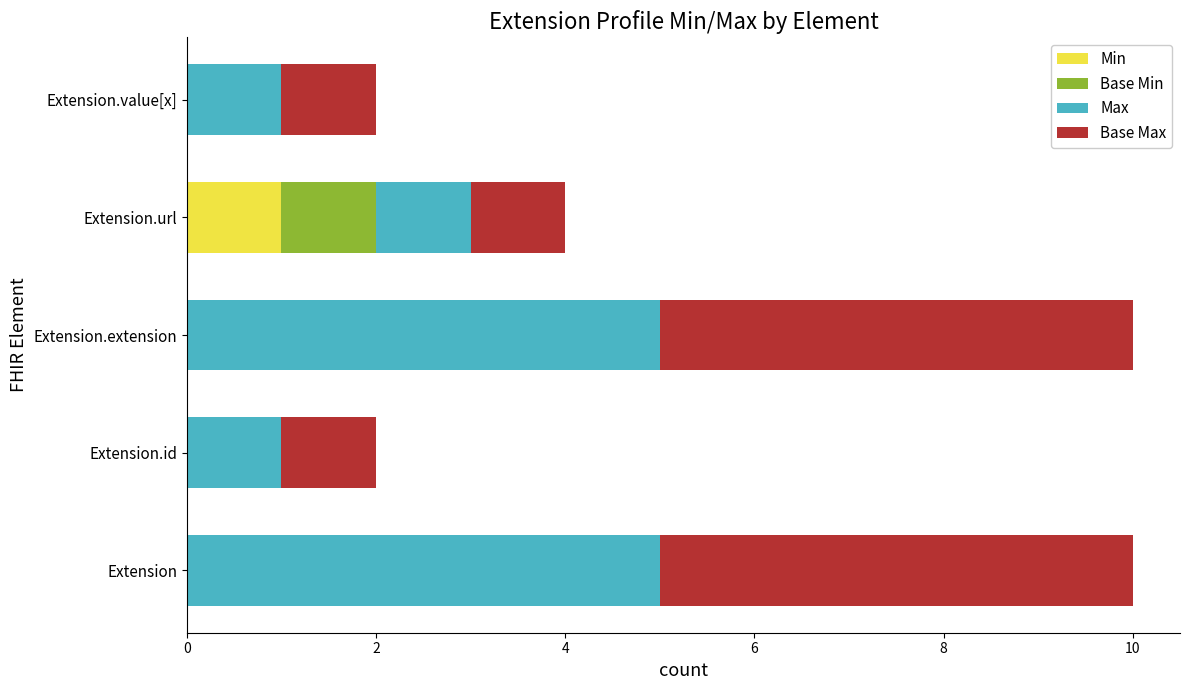

At which label does Min reach its peak?

Extension.url